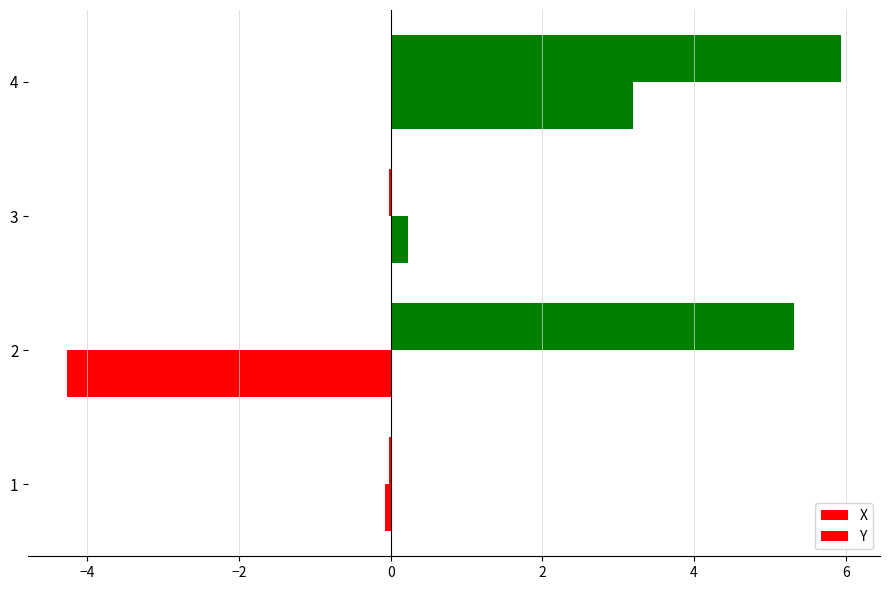

What is the average value of the Y series?

-0.2